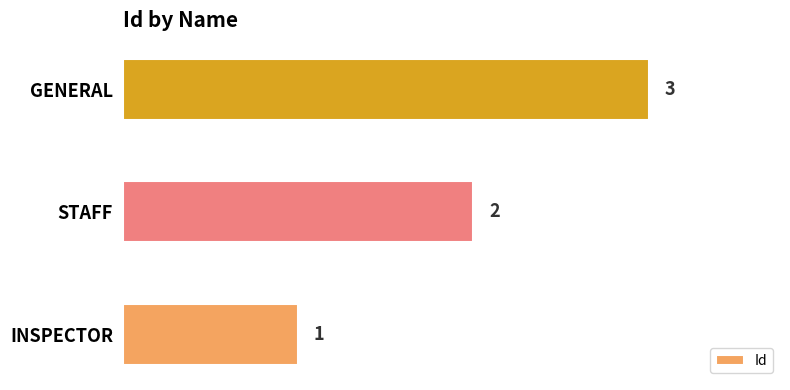

What is the difference between the maximum and minimum values?

2